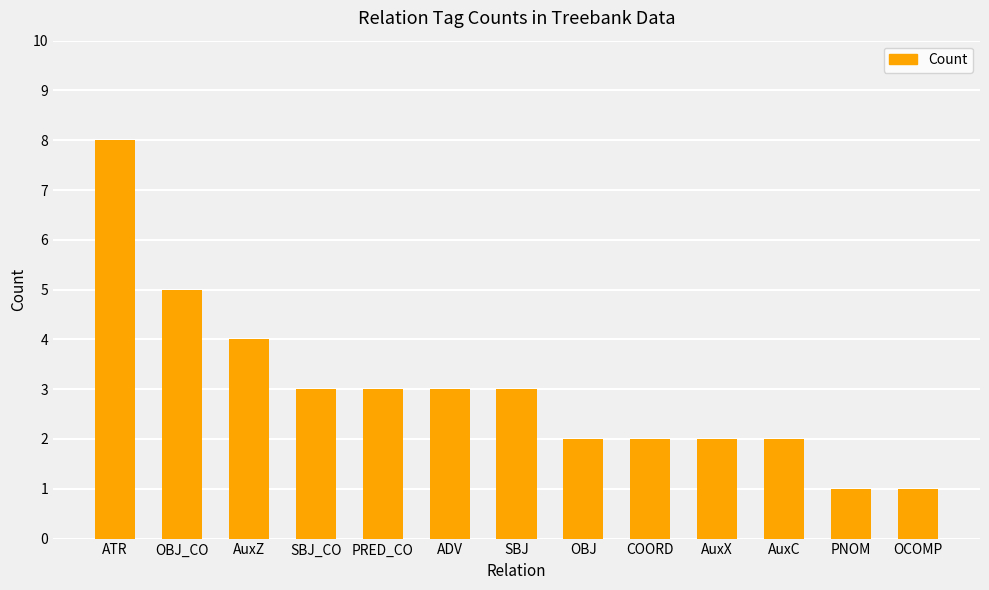

Reading left to right, list all the values displayed in this chart.

8	5	4	3	3	3	3	2	2	2	2	1	1